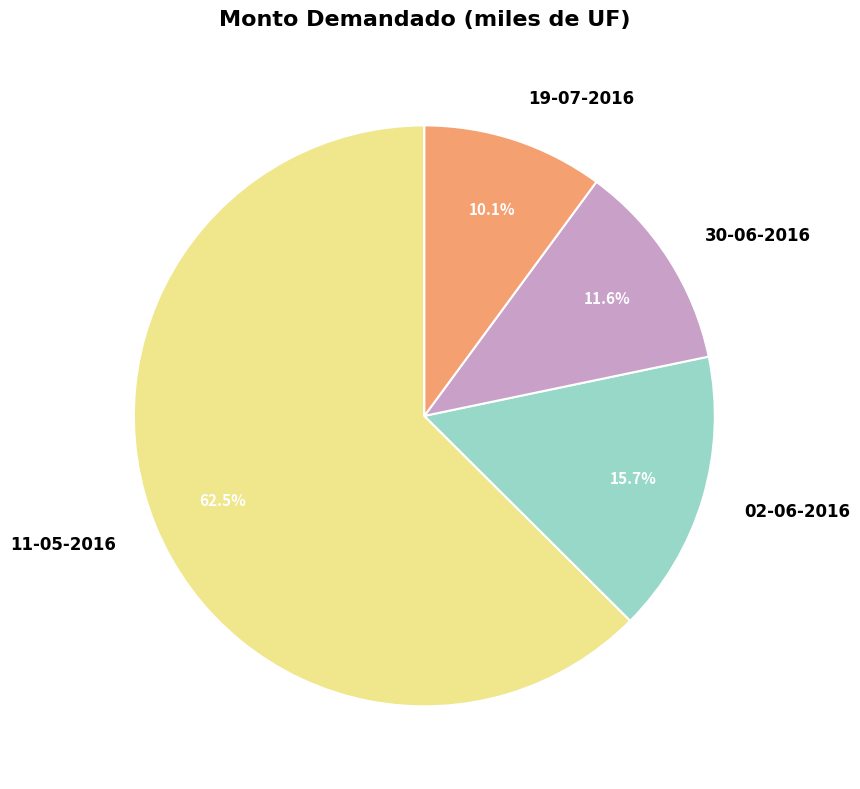

Is the sum of 02-06-2016 and 30-06-2016 greater than half?

No